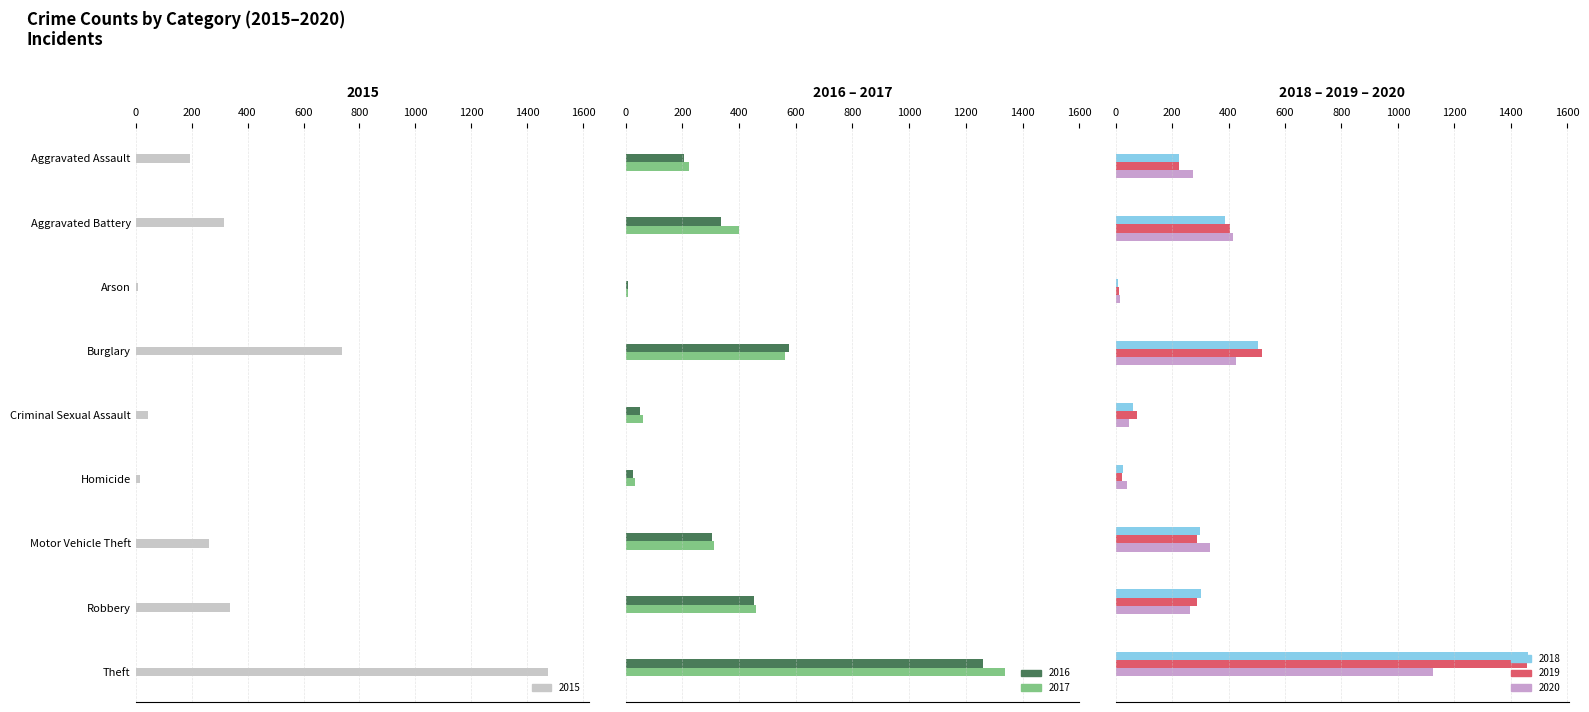

The 2020 series shows 263 at Robbery. True or false?

True